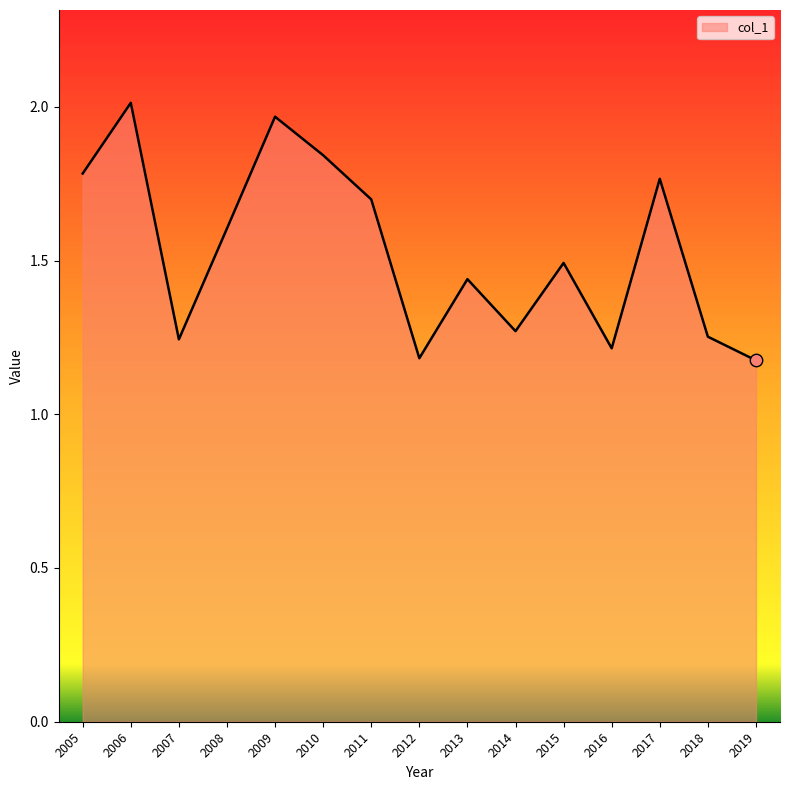

What is the change in value from 2008 to 2016?

-0.4